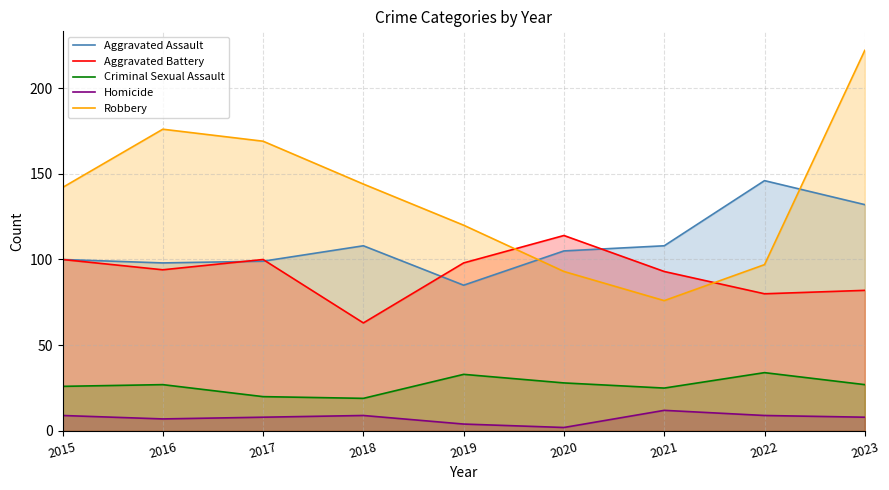

True or false: Aggravated Battery and Homicide intersect in this chart.

False